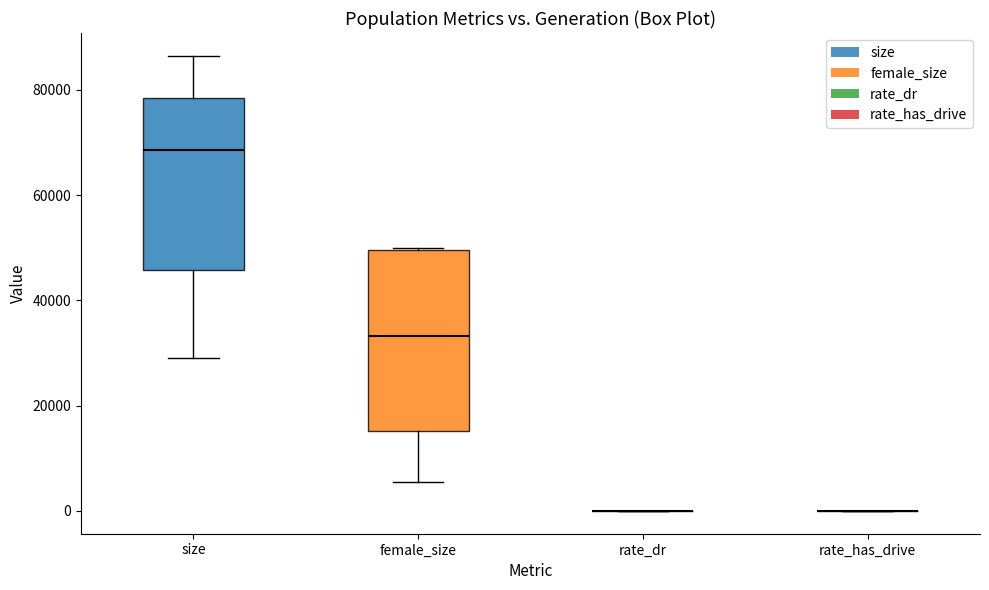

Reading left to right, read every box against the y-axis: the position of its median line, the range the box covers, and the ends of its whiskers. The values are not printed on the chart, so give them approximately, as read against the axis.

size: median 68000, box 46000 to 78000, whiskers 30000 to 86000
female_size: median 34000, box 16000 to 50000, whiskers 6000 to 50000
rate_dr: box collapsed to a line at 0, whiskers 0 to 0
rate_has_drive: box collapsed to a line at 0, whiskers 0 to 0